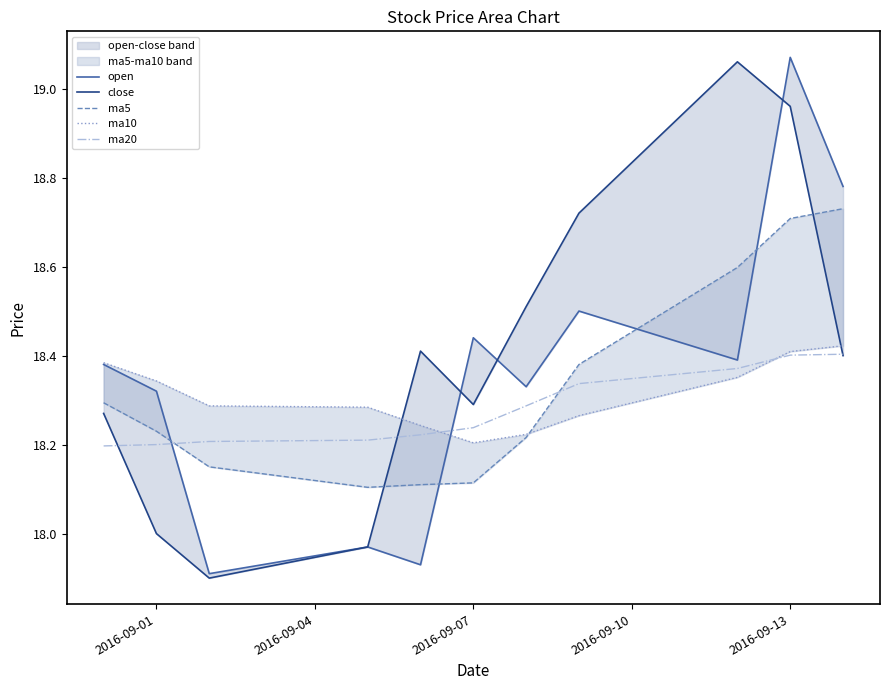

What is the difference between the second highest and minimum values in the open series?

0.9